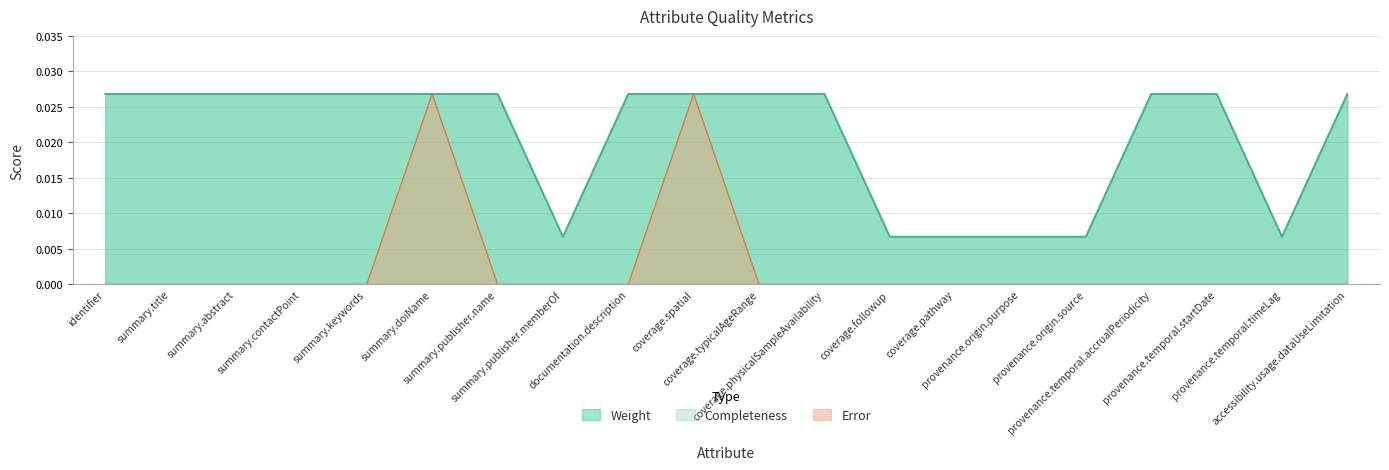

Rank the series at identifier from highest to lowest value.

Weight, Completeness, Error